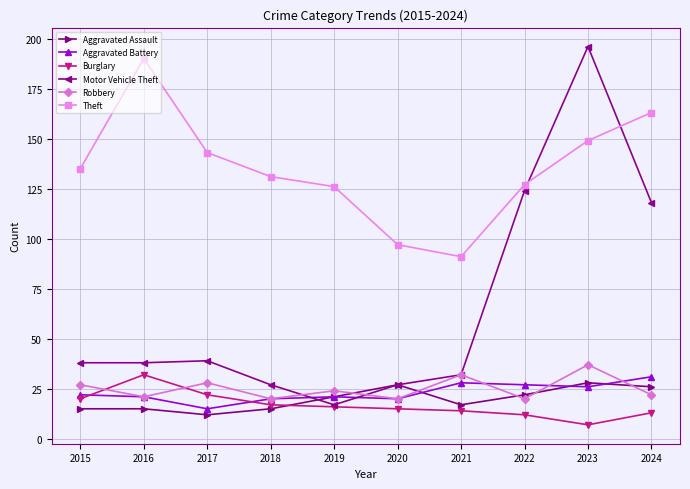

At which category is the sum across all series the highest?

2023